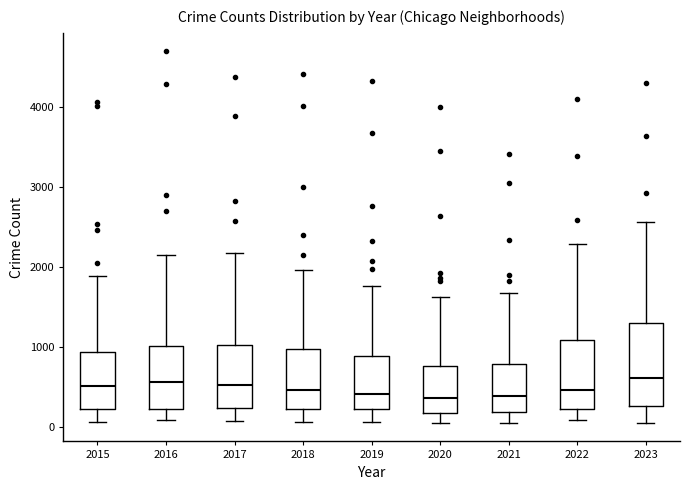

Reading left to right, transcribe this box plot: for each box, give where its median line is, the range the box spans, and where its two whiskers end, as read against the y-axis. The values are not printed on the chart, so give them approximately, as read against the axis.

2015: median 500, box 200 to 900, whiskers 100 to 1900
2016: median 600, box 200 to 1000, whiskers 100 to 2200
2017: median 500, box 200 to 1000, whiskers 100 to 2200
2018: median 500, box 200 to 1000, whiskers 100 to 2000
2019: median 400, box 200 to 900, whiskers 100 to 1800
2020: median 400, box 200 to 800, whiskers 100 to 1600
2021: median 400, box 200 to 800, whiskers 100 to 1700
2022: median 500, box 200 to 1100, whiskers 100 to 2300
2023: median 600, box 300 to 1300, whiskers 100 to 2600